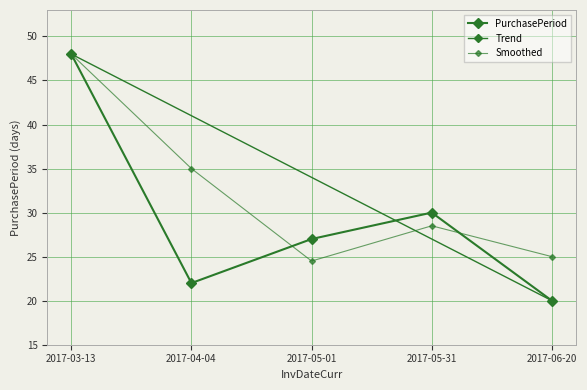

What is the difference between the values at 2017-05-31 and 2017-06-20?

10